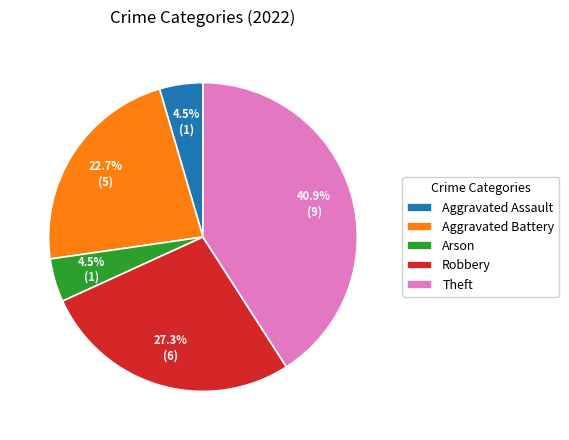

Combined, do Robbery and Aggravated Assault account for over 50%?

No